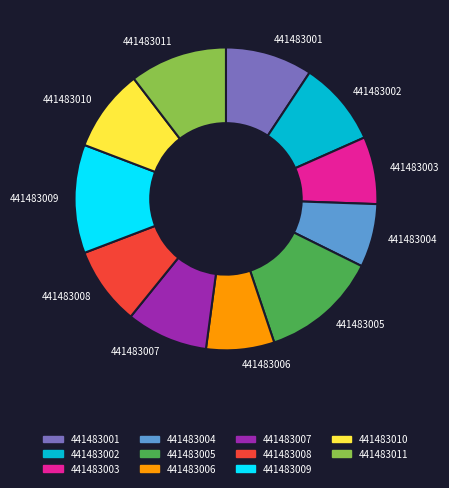

Which slice is the largest?

441483005